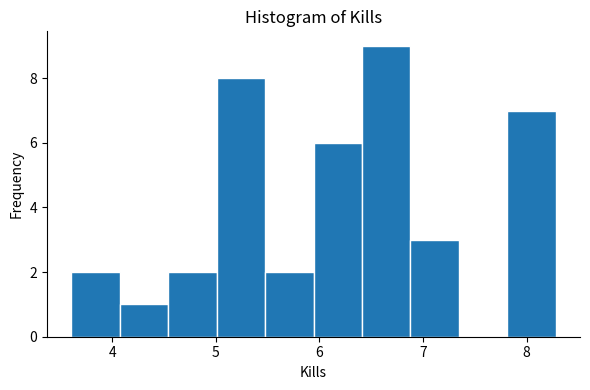

Reading left to right, transcribe this chart: for each bar, give the range it covers on the x-axis and its height. Neither the bar edges nor the heights are printed on the chart, so give them approximately, as read against the axes.

3.6 to 4.1: 2
4.1 to 4.5: 1
4.5 to 5.0: 2
5.0 to 5.5: 8
5.5 to 5.9: 2
5.9 to 6.4: 6
6.4 to 6.9: 9
6.9 to 7.3: 3
7.3 to 7.8: 0
7.8 to 8.3: 7